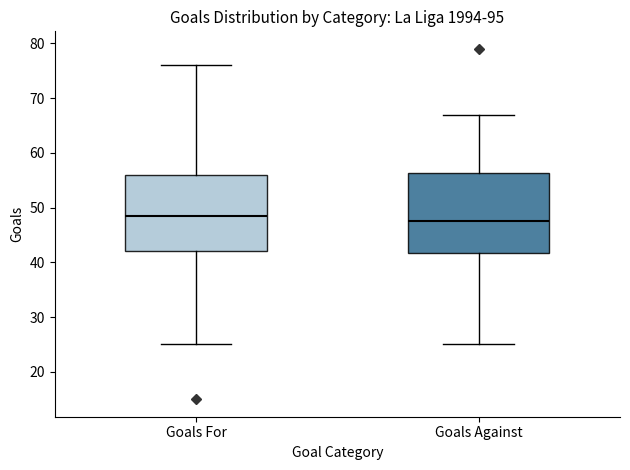

Reading left to right, read every box against the y-axis: the position of its median line, the range the box covers, and the ends of its whiskers. The values are not printed on the chart, so give them approximately, as read against the axis.

Goals For: median 49, box 42 to 56, whiskers 25 to 76
Goals Against: median 48, box 42 to 56, whiskers 25 to 67